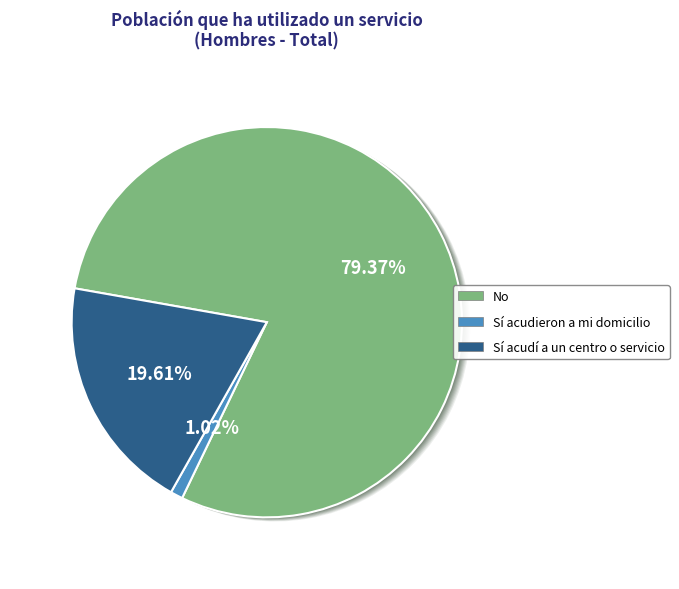

Is the sum of No and Sí acudí a un centro o servicio greater than half?

Yes